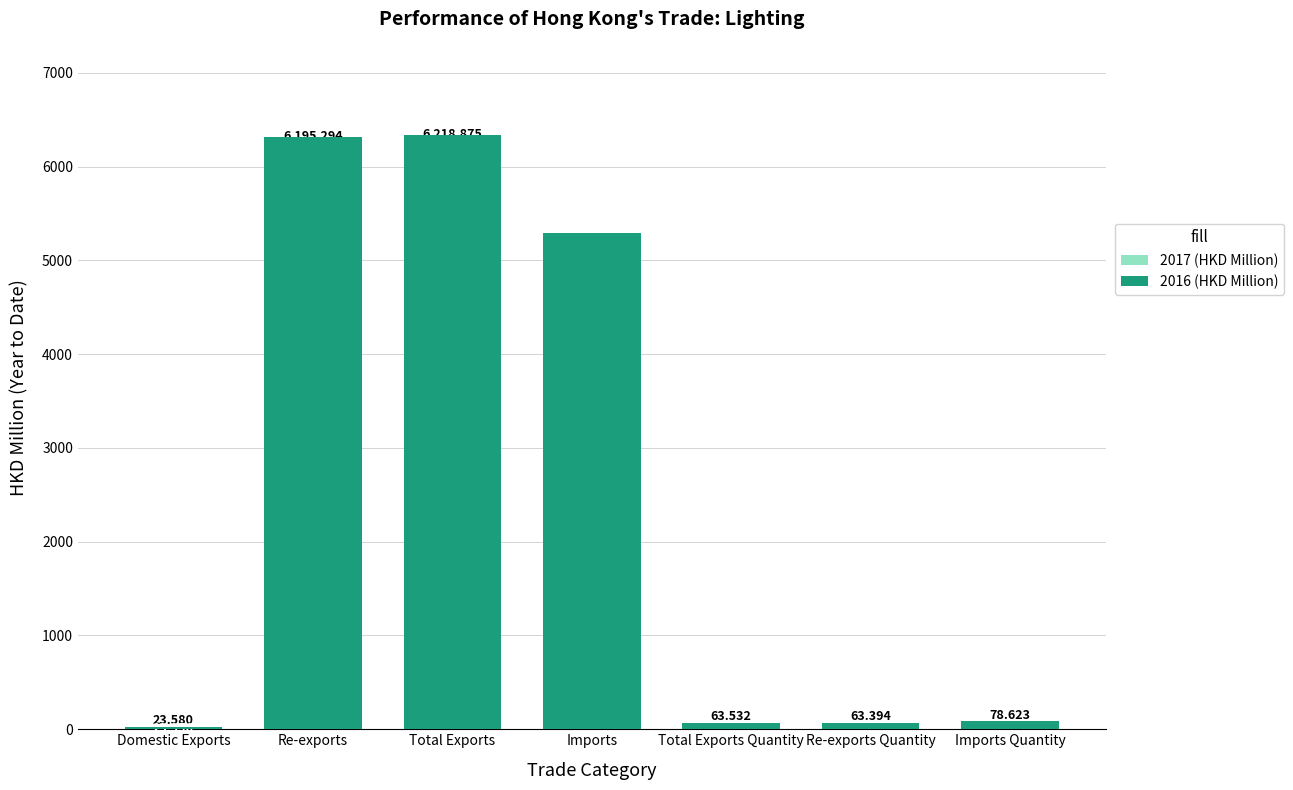

List the series in order of their peak value, lowest first.

2017 (HKD Million), 2016 (HKD Million)